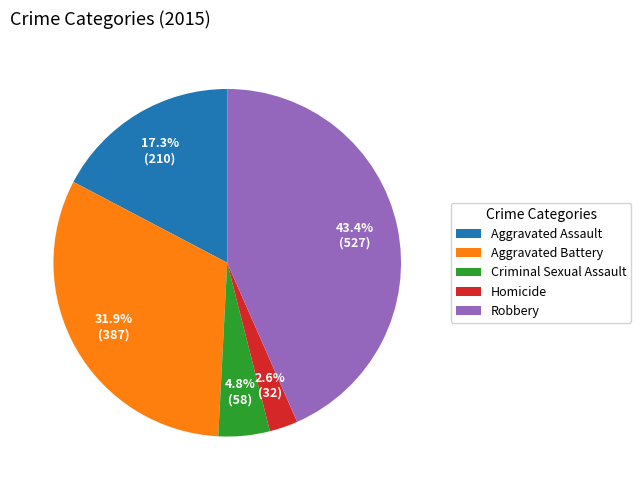

Approximately how many times larger is the value at Robbery compared to Aggravated Battery?

1.4